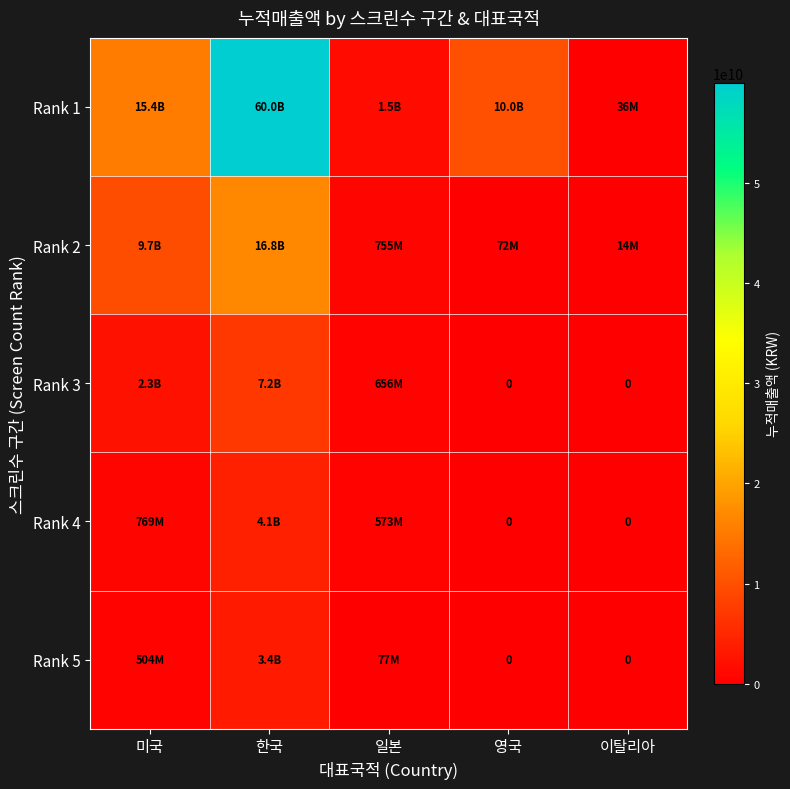

At which label is Rank 1 closest to 30005733257?

미국